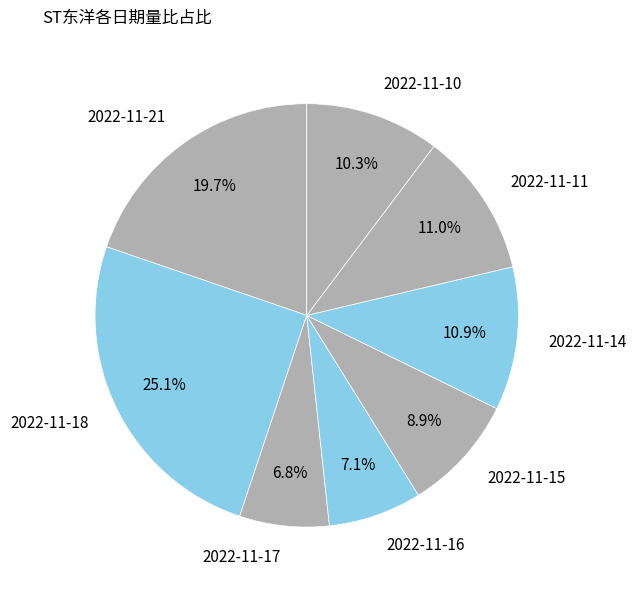

Is the sum of 2022-11-16 and 2022-11-17 greater than half?

No